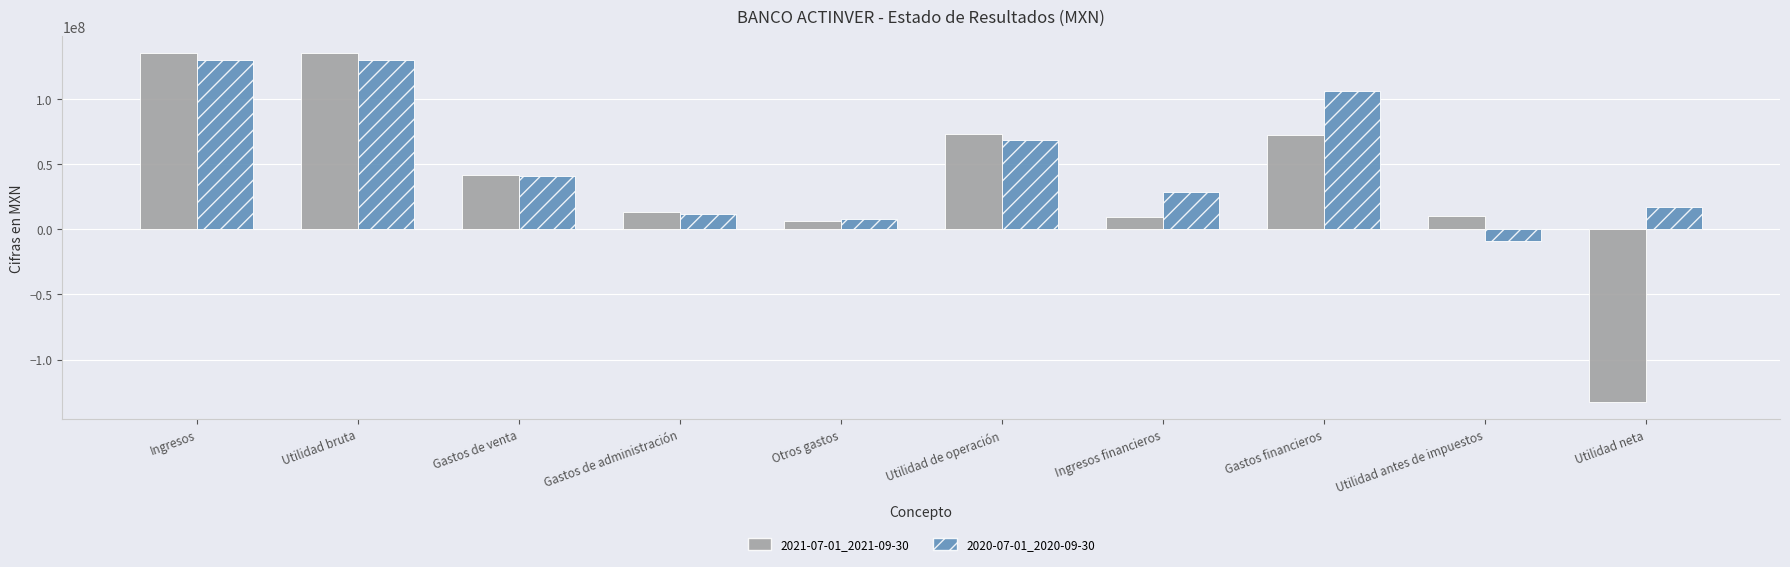

Count the number of data series in this chart.

2